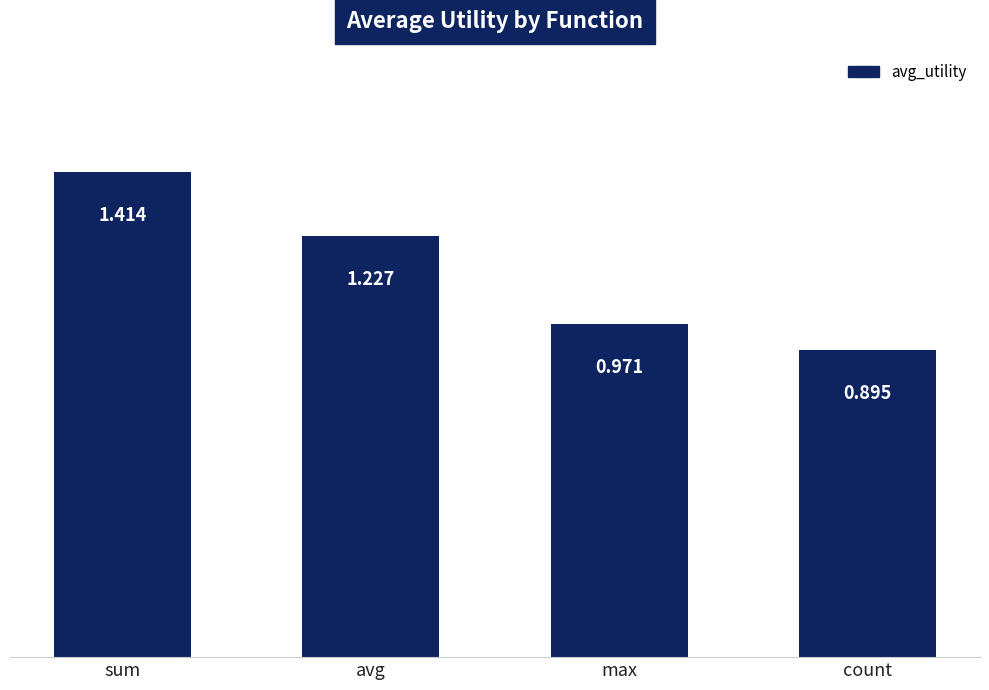

At which label is the value closest to 1?

max